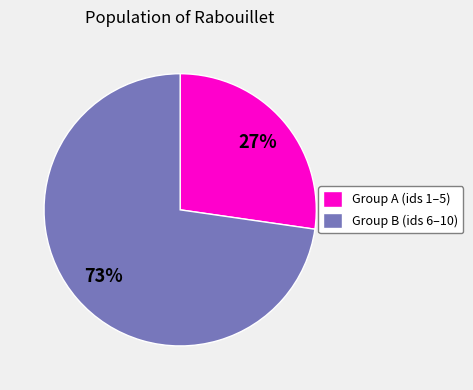

Do Group B (ids 6–10) and Group A (ids 1–5) together represent more than half of the pie?

Yes